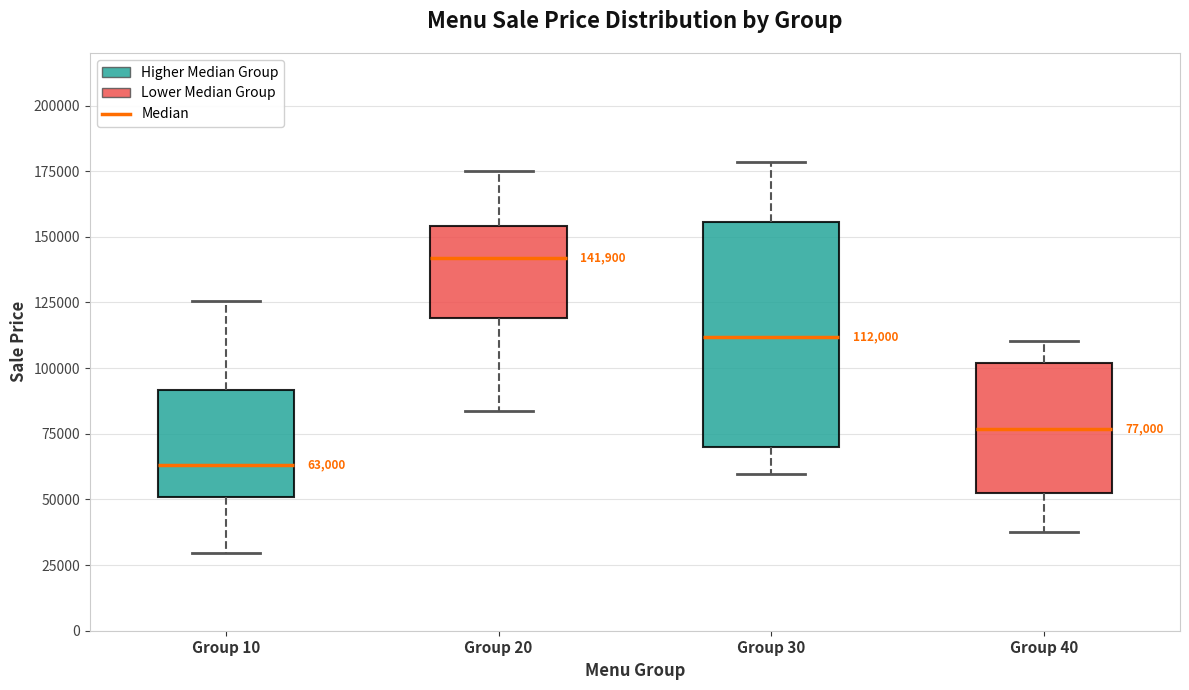

Which box is the tallest, from its lower edge to its upper edge?

Group 30